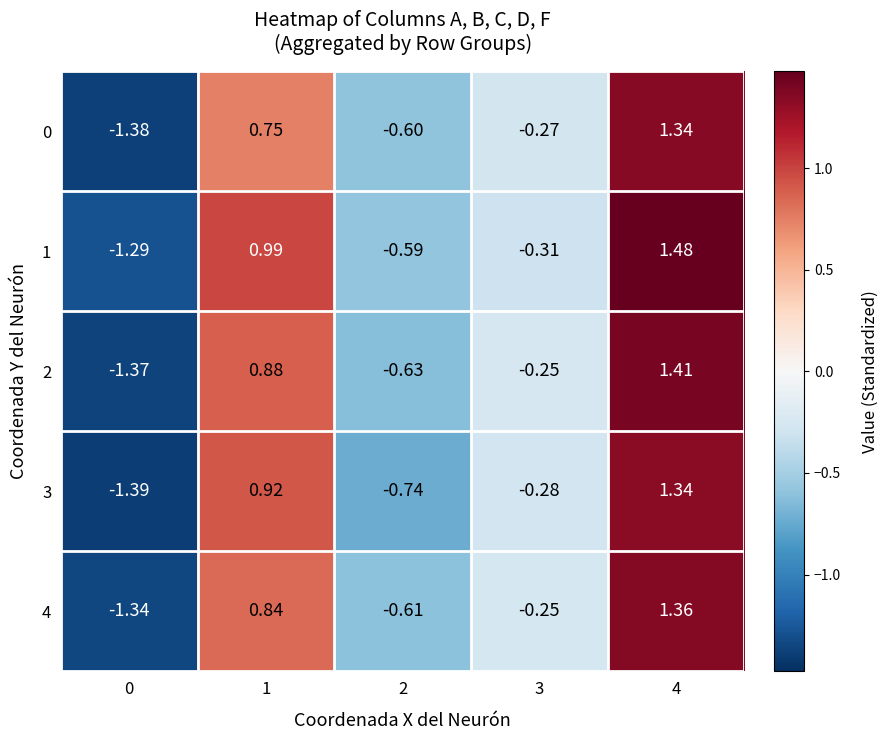

Is the value of 2 at 1 greater than the value of 3 at 4?

No